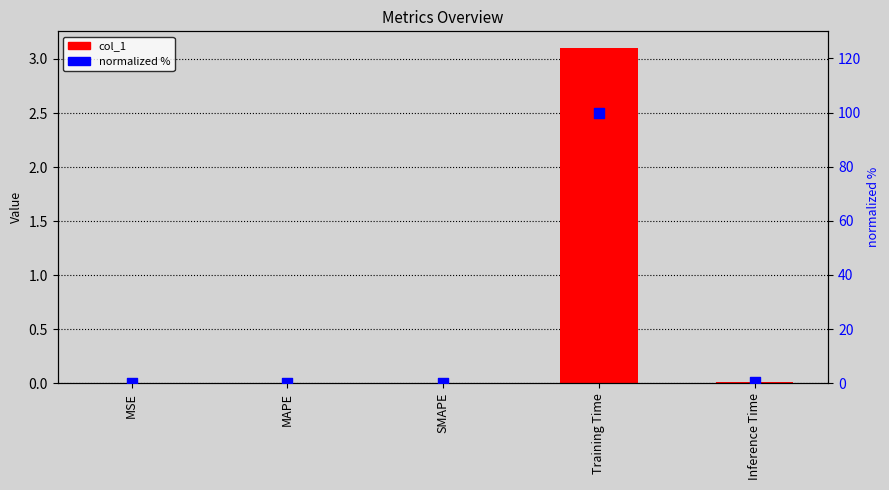

Which series contains the lowest Y value?

col_1